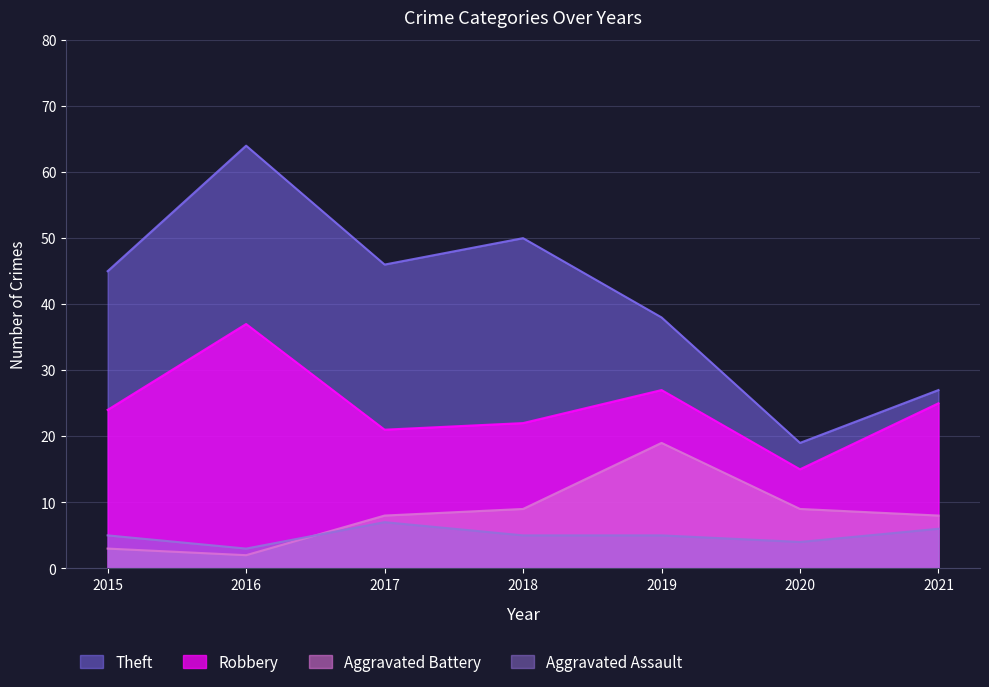

At how many categories does at least one series exceed 51?

1